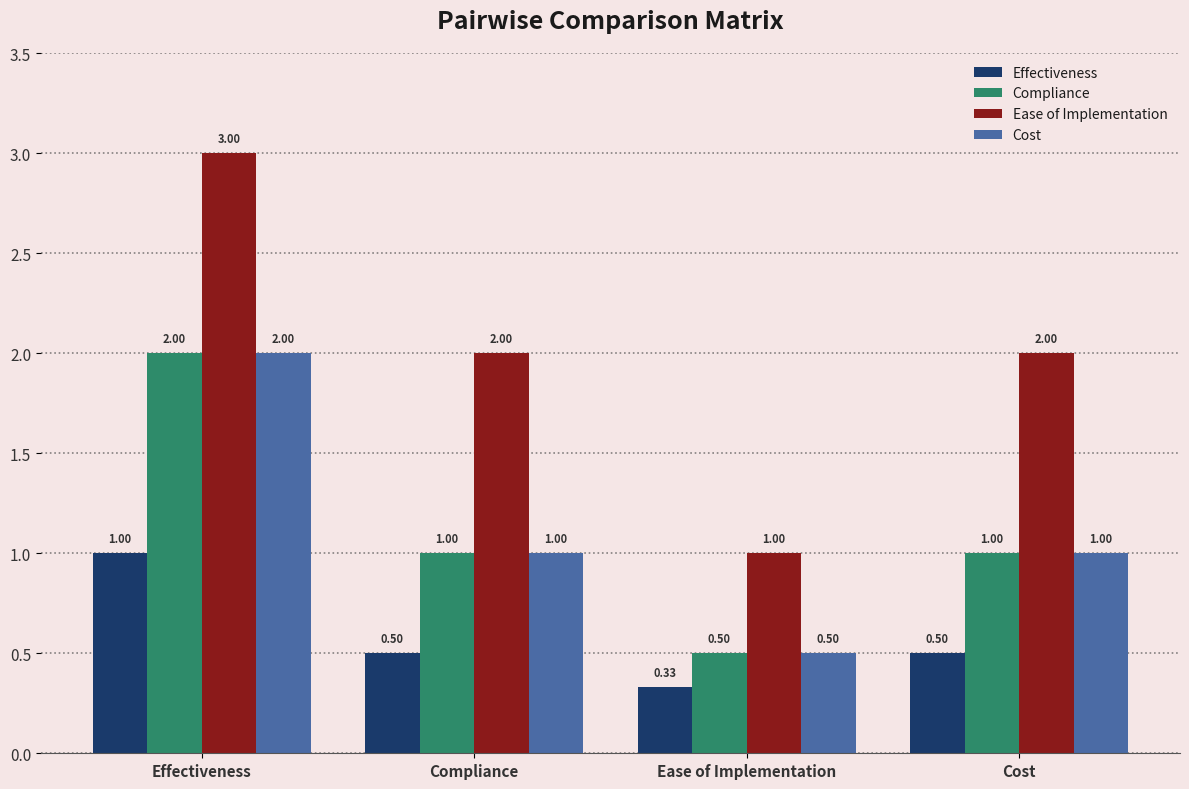

Which series changed the most between Ease of Implementation and Cost?

Ease of Implementation